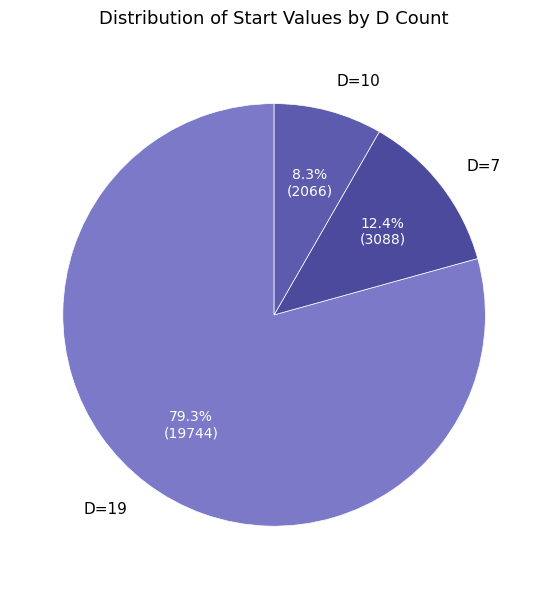

What is the ratio of the value at D=19 to the value at D=7?

6.4